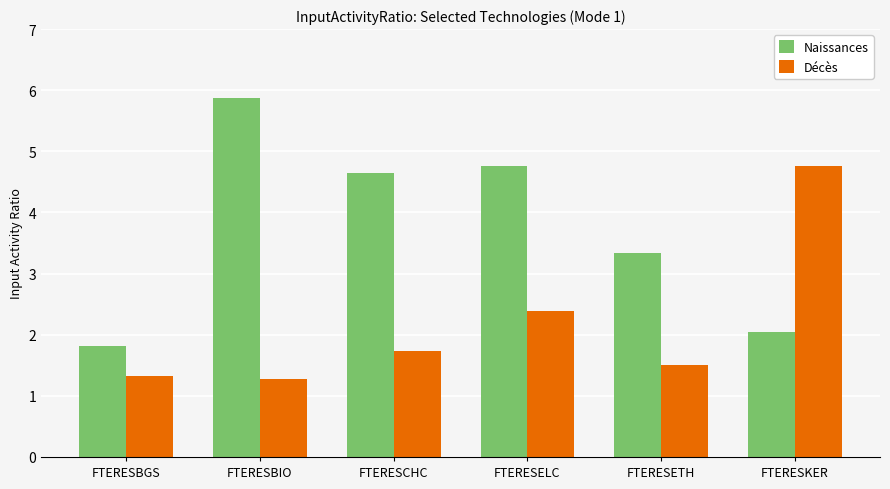

The Naissances series shows 3.3 at FTERESETH. True or false?

True